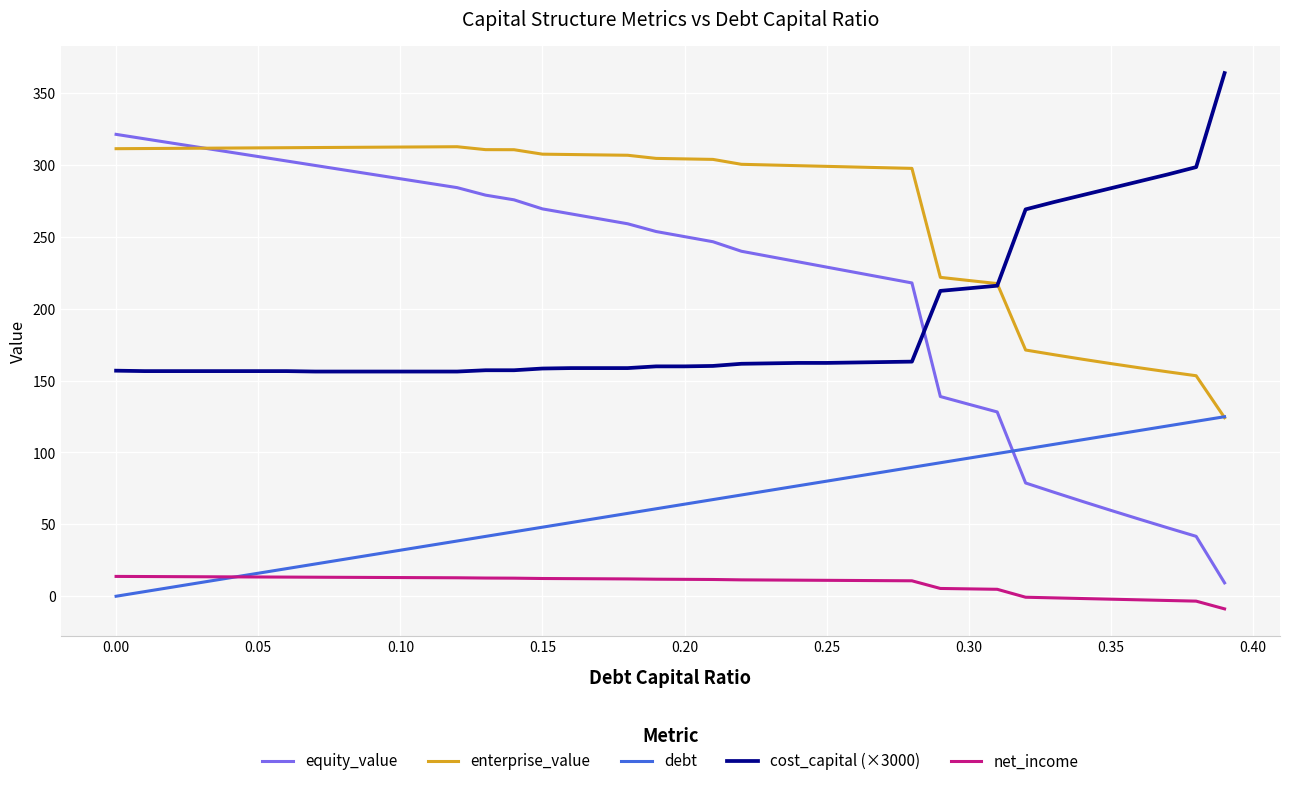

What is the smallest value displayed?

-8.8